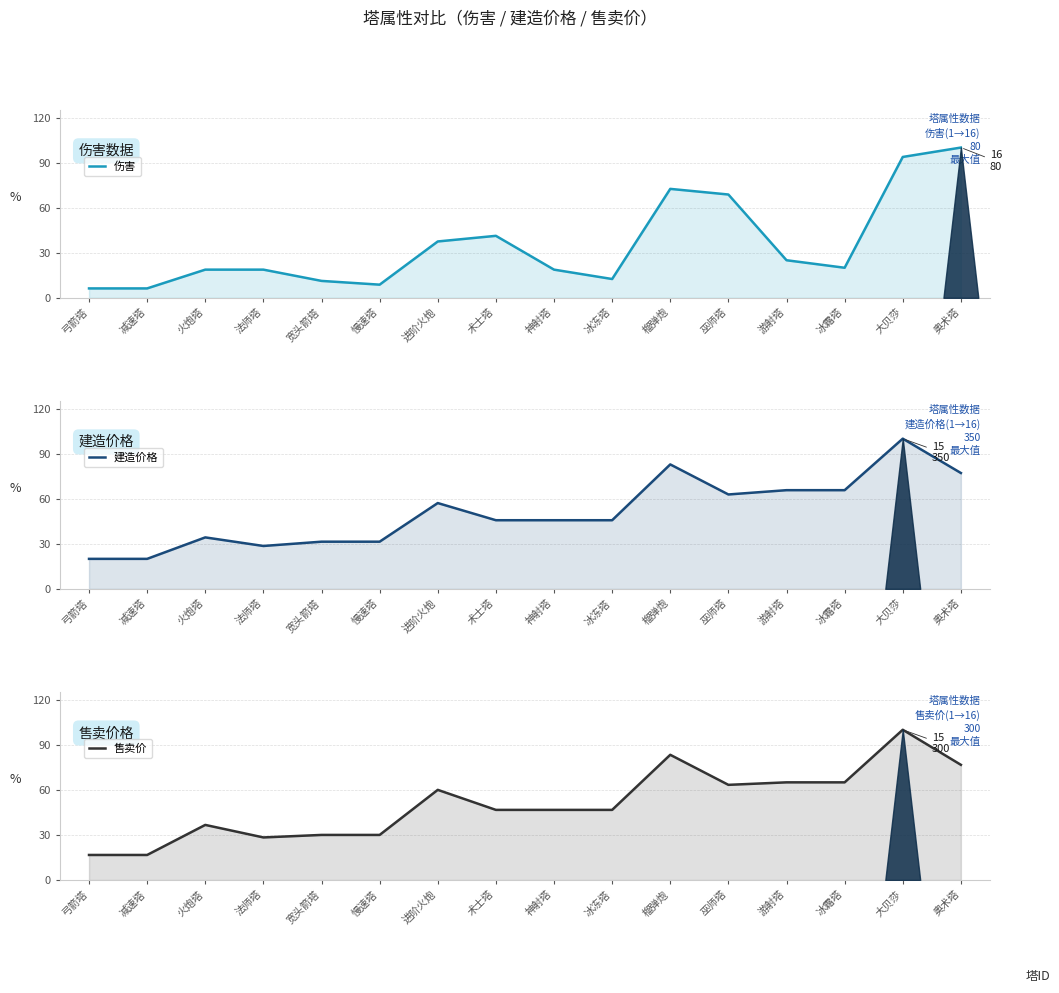

What is the value of the 伤害 point at the 4th from the left?

15